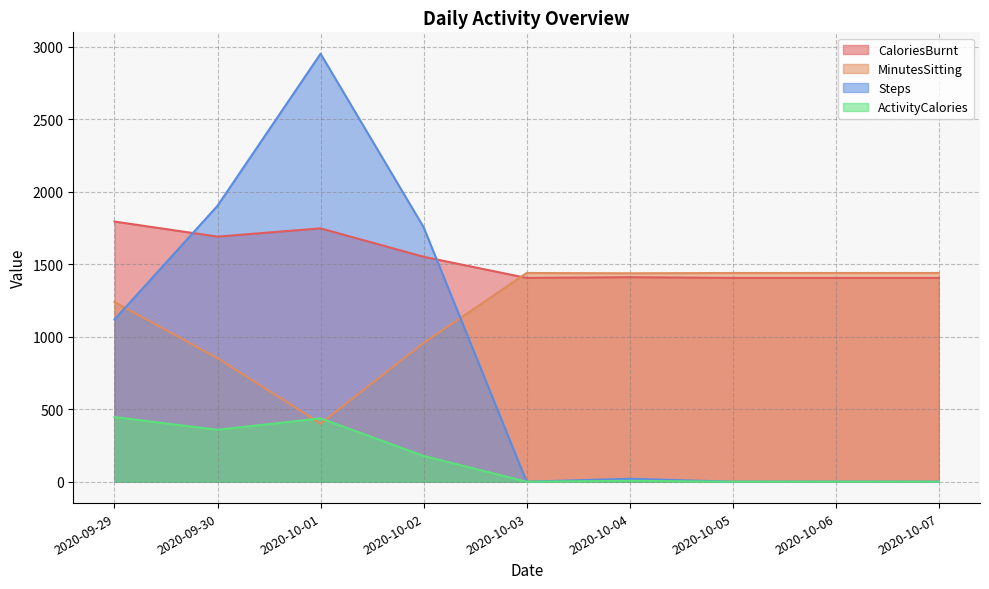

How many intersections are there between MinutesSitting and Steps?

2